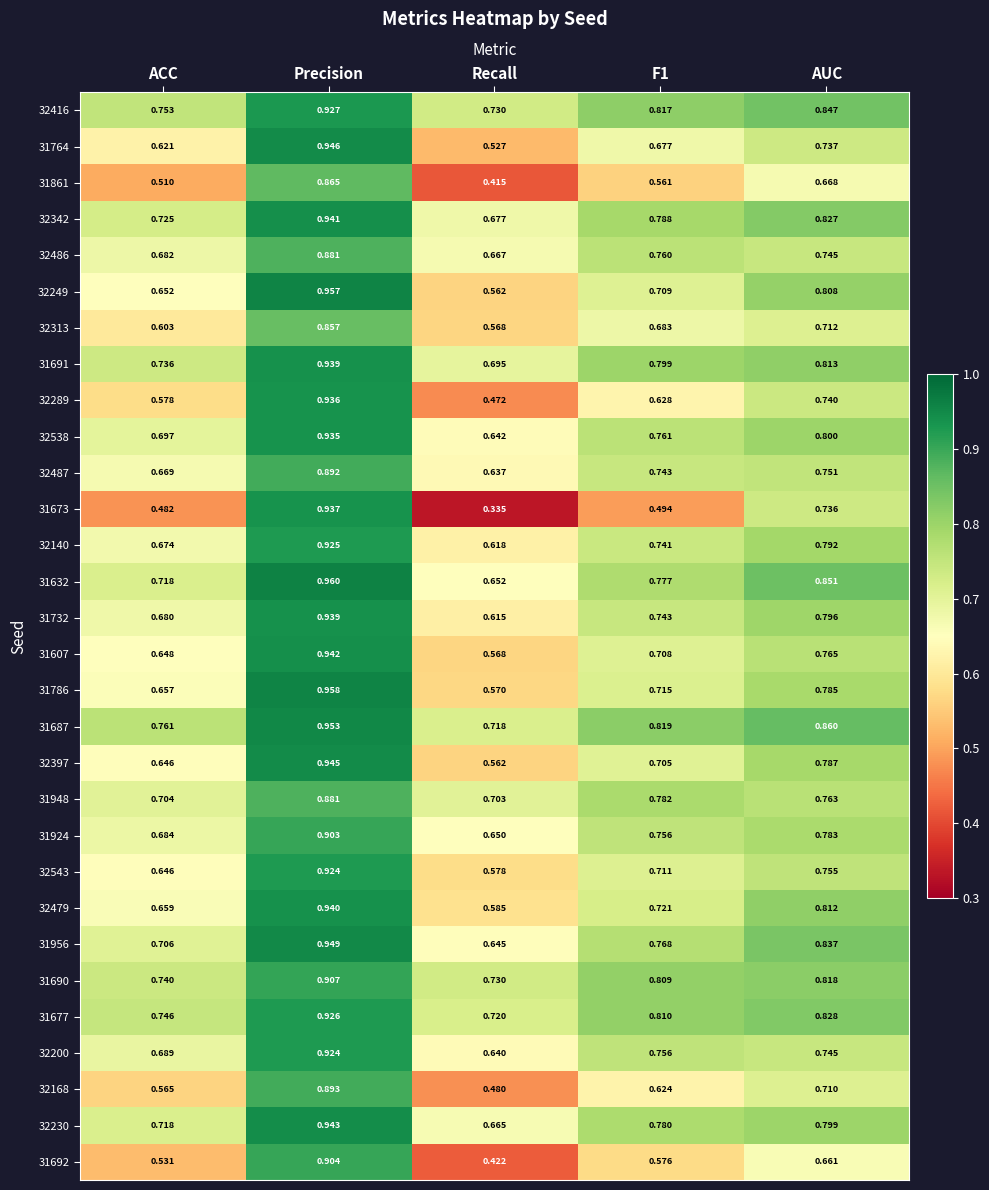

Where is 32397 nearest to the value 0?

Recall